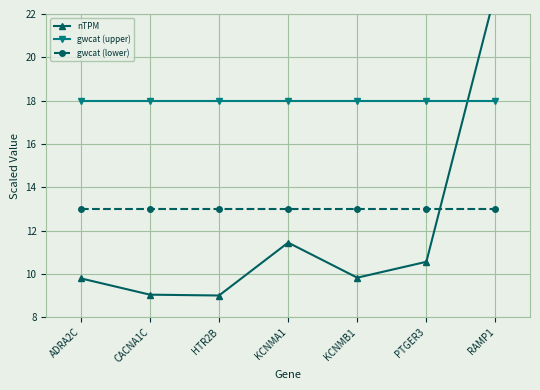

True or false: gwcat (upper) has more than 2 points higher than both neighbors.

False